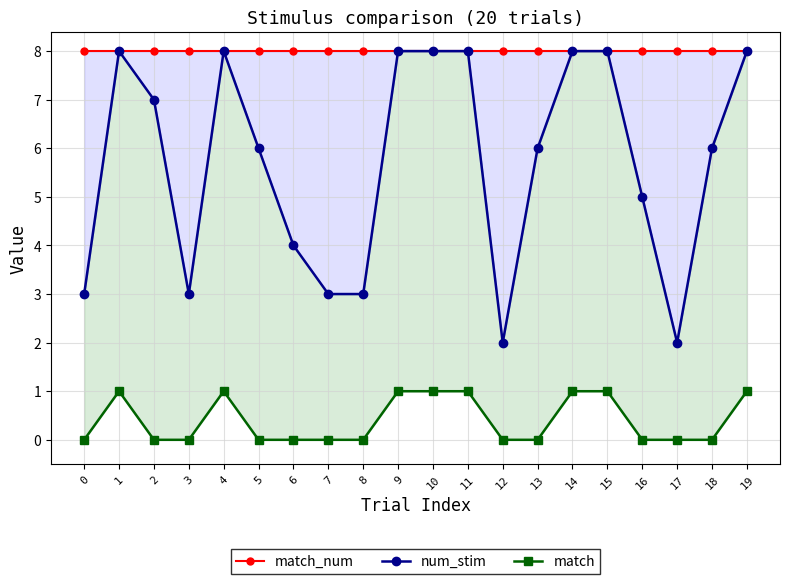

True or false: match_num has a value of 3 at 17.

False